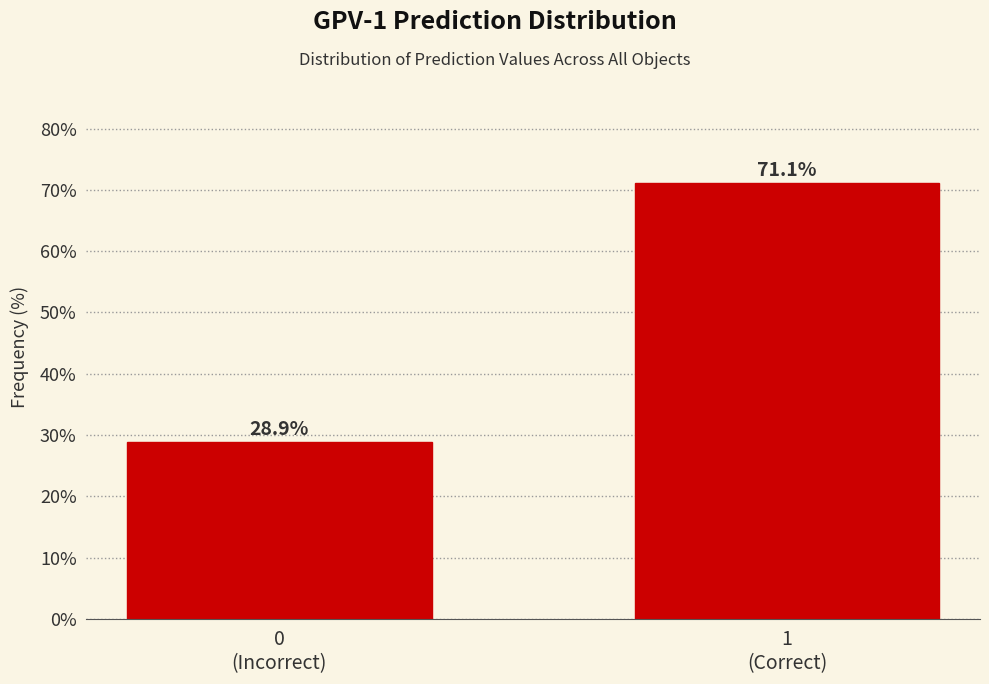

Reading right to left, what are all the values shown in this chart?

71.1	28.9